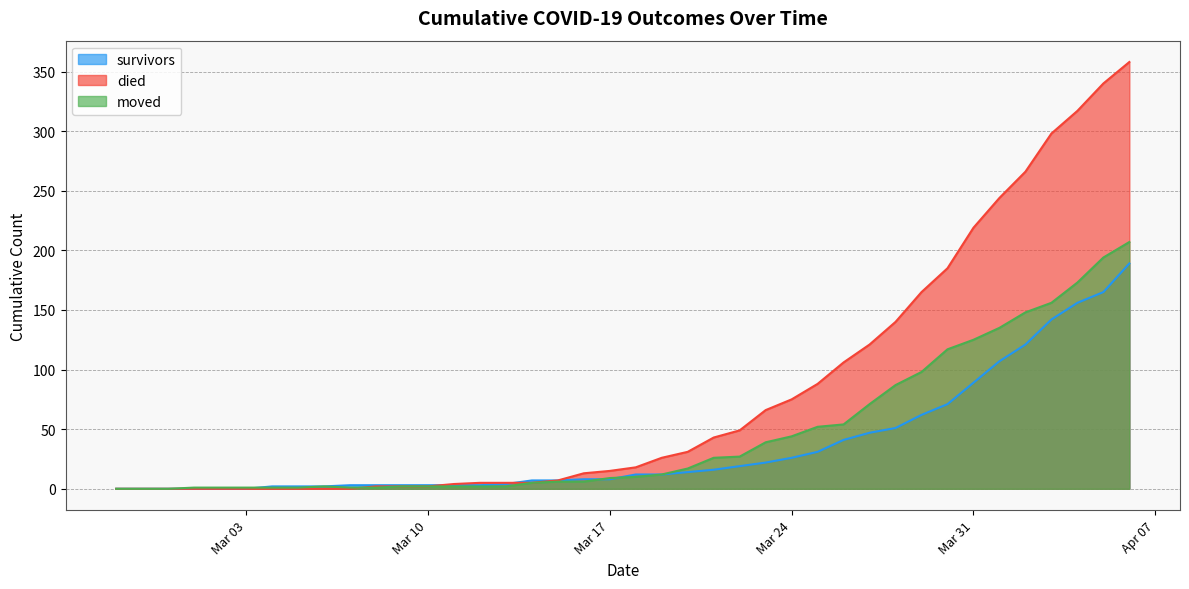

True or false: died has more than 0 points higher than both neighbors.

False